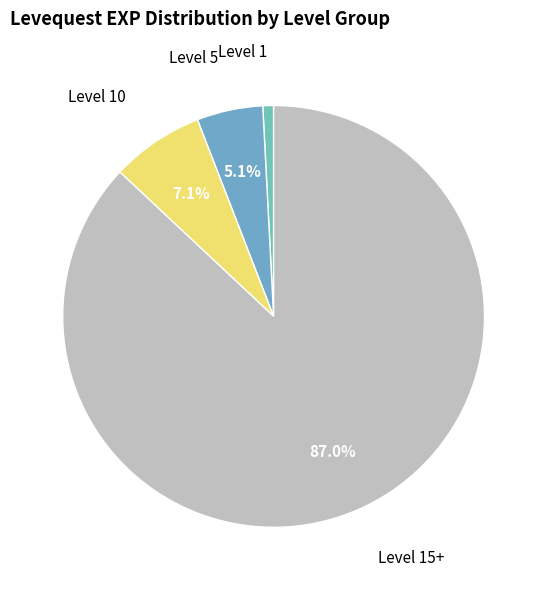

To the nearest percent, what is the average slice percentage?

25%